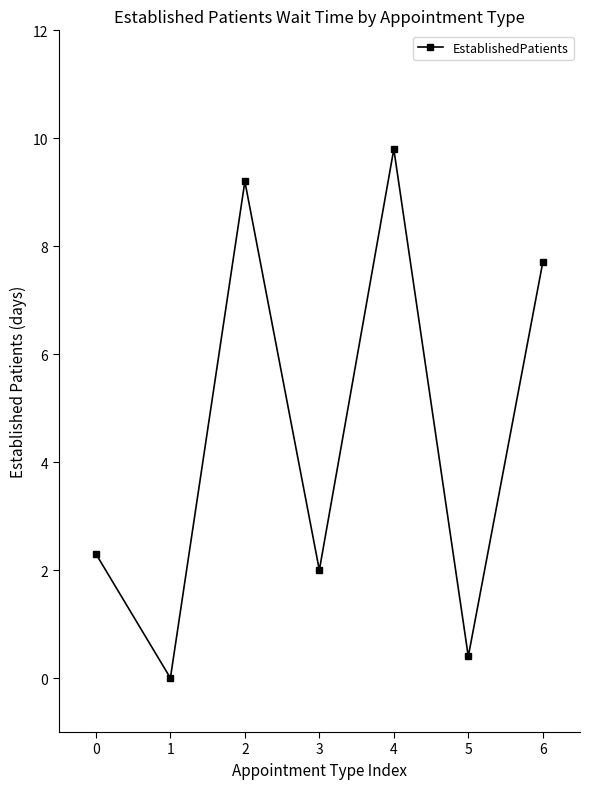

What value does the data have at 0?

2.3